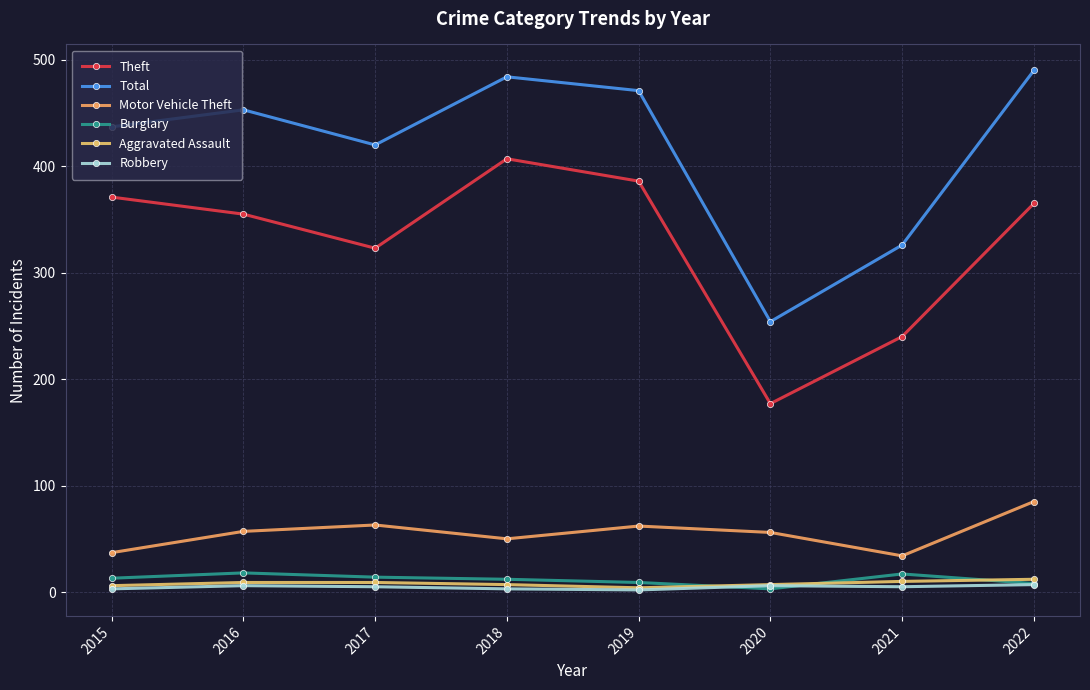

How many distinct data groups are displayed?

6